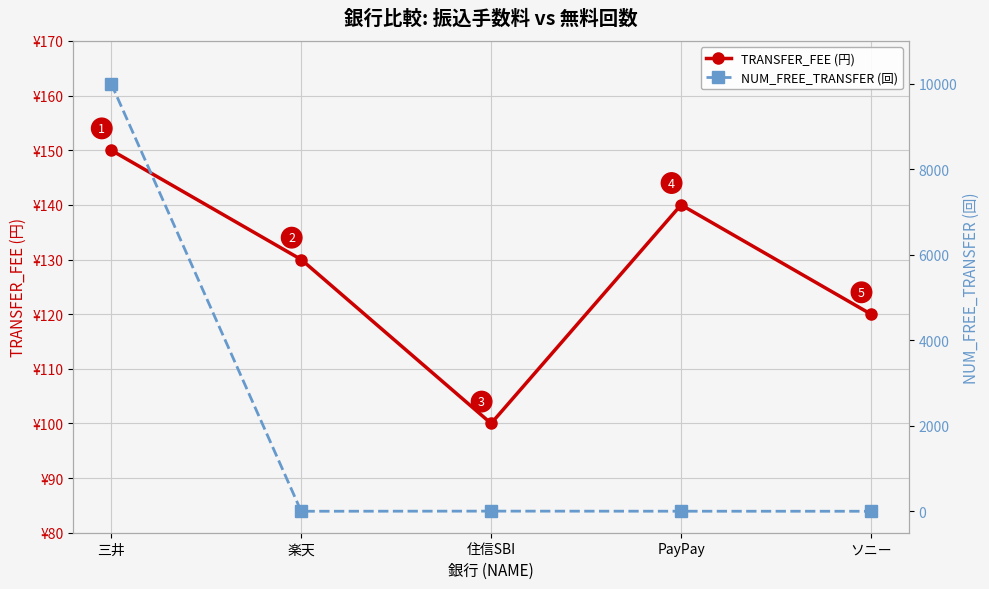

The value of TRANSFER_FEE (円) at 住信SBI is 100. True or false?

True